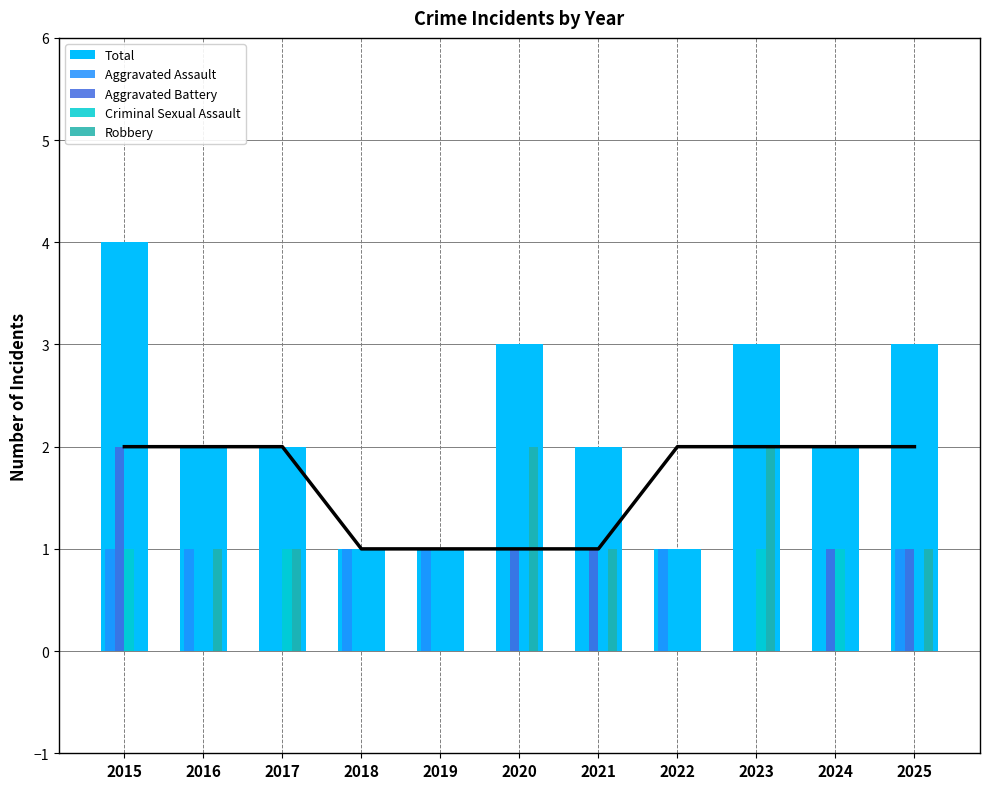

How many values in Criminal Sexual Assault are above zero?

4